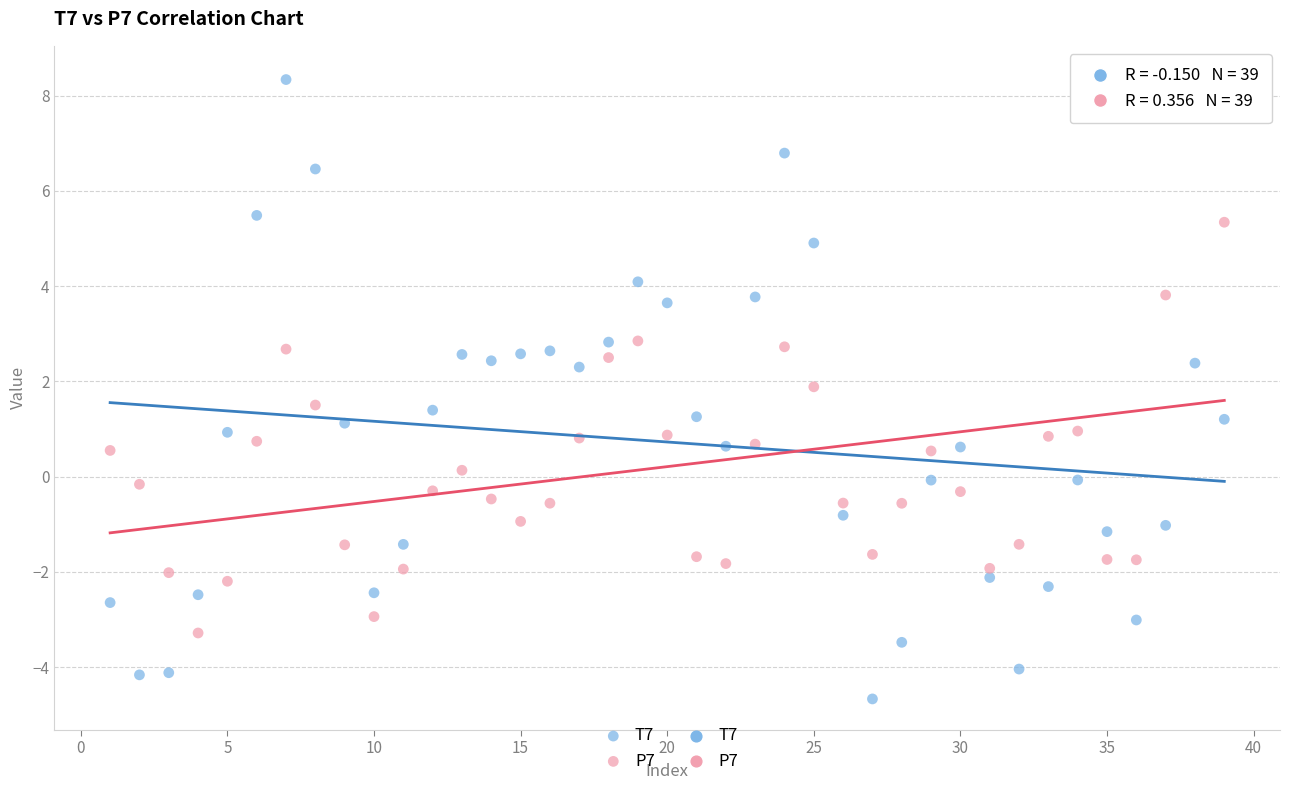

Which series reaches the minimum Y coordinate?

T7